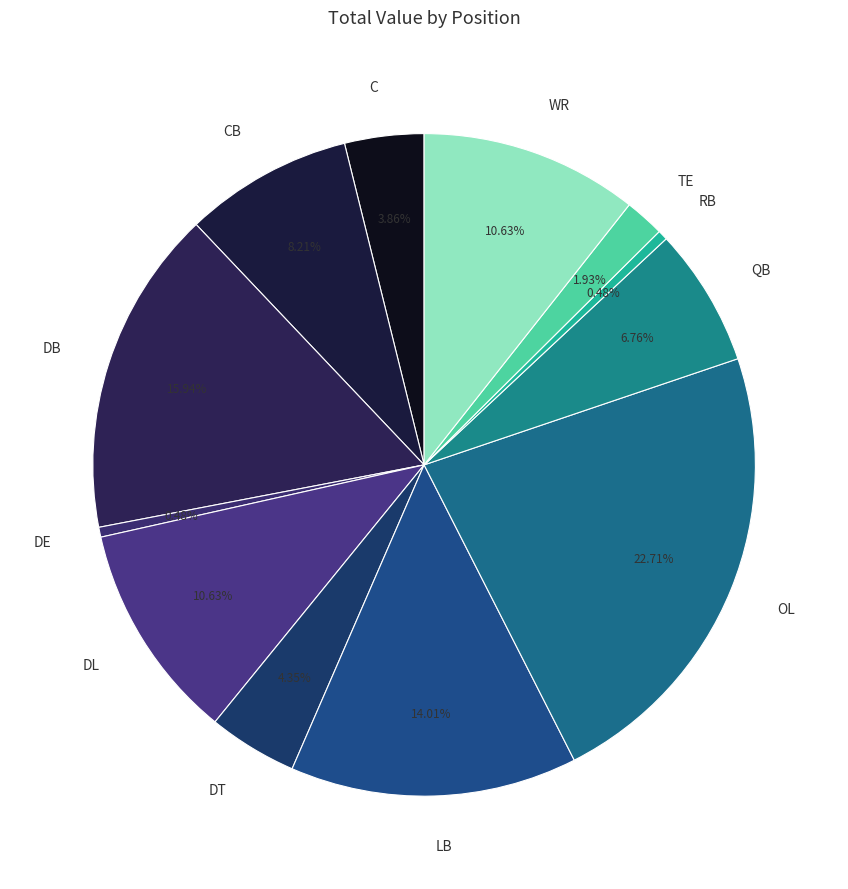

What is the largest slice in the pie chart?

OL